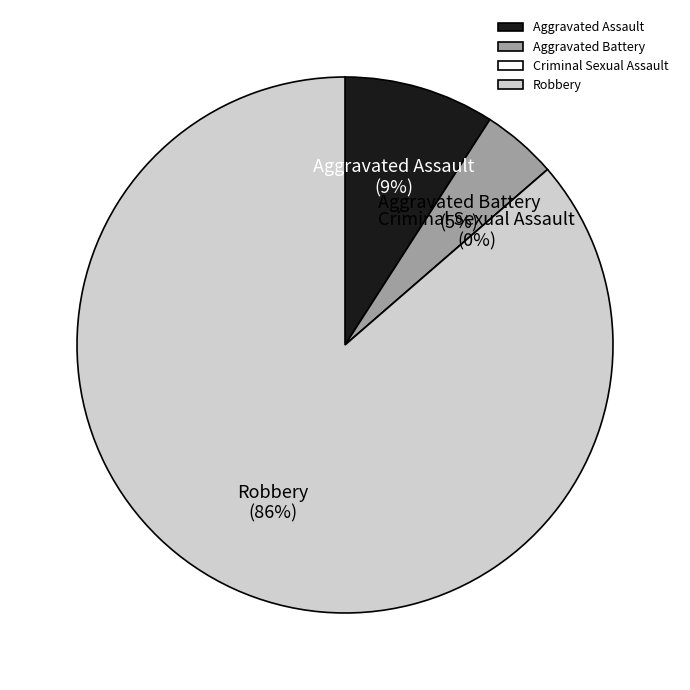

What portion of the pie excludes Criminal Sexual Assault?

100.0%